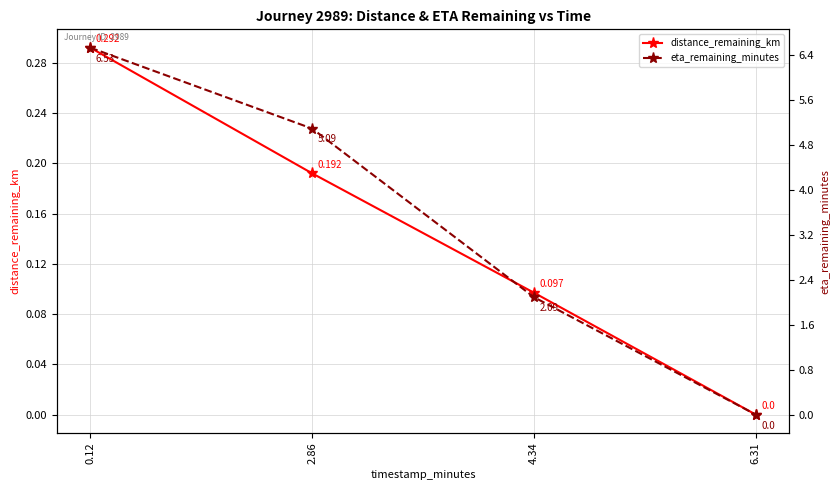

Is the value of eta_remaining_minutes at 0.12 greater than the value of distance_remaining_km at 0.12?

Yes